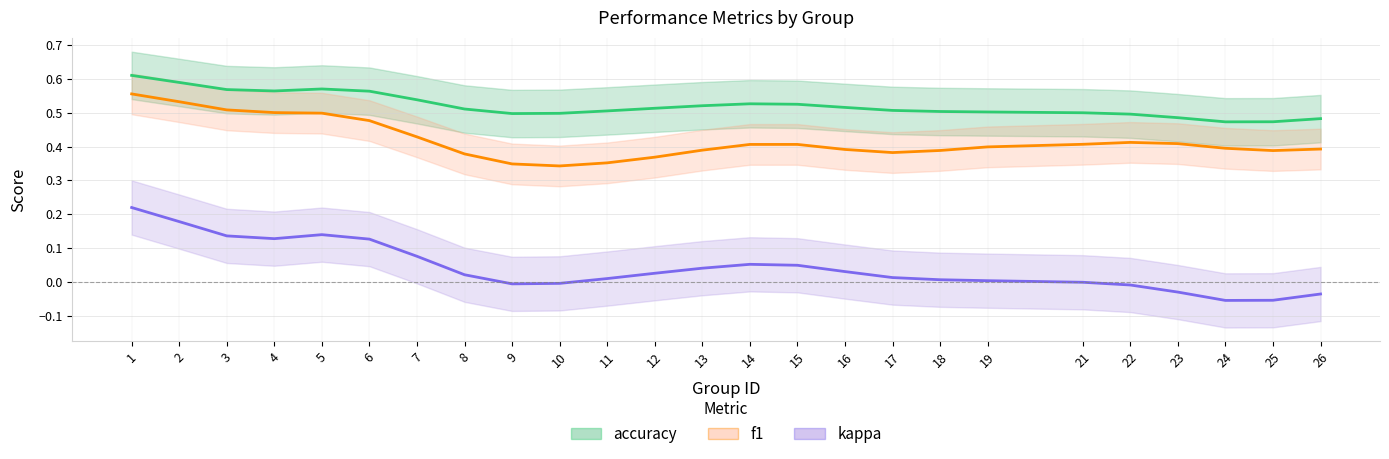

How many interior local valleys does the accuracy series have?

3